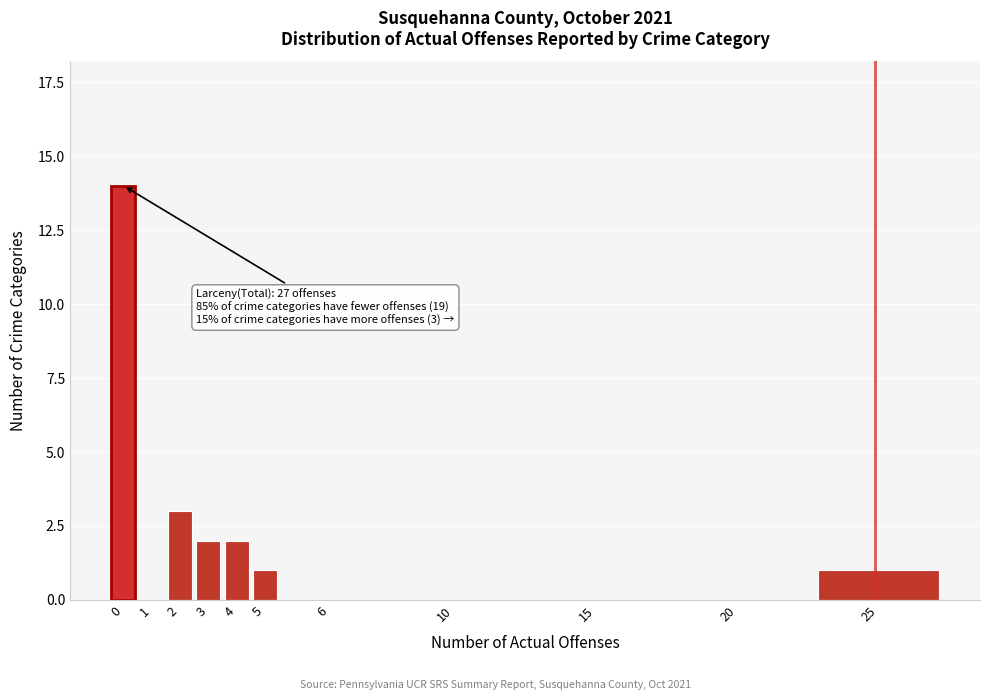

Reading left to right, extract all data points from this chart.

0=14	1=0	2=3	3=2	4=2	5=1	6=0	10=0	15=0	20=0	25=1